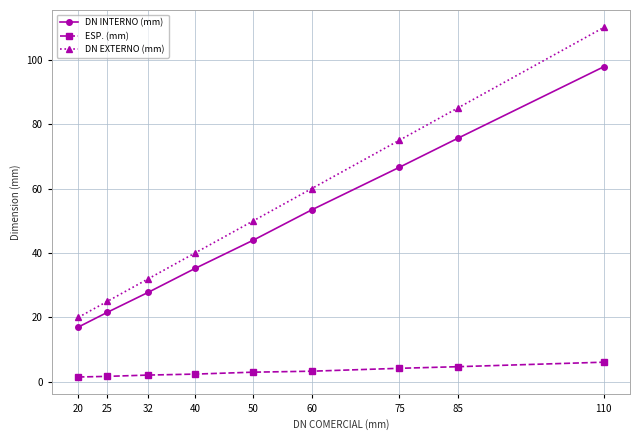

What is the value of the ESP. (mm) point at the 3rd from the left?

2.1